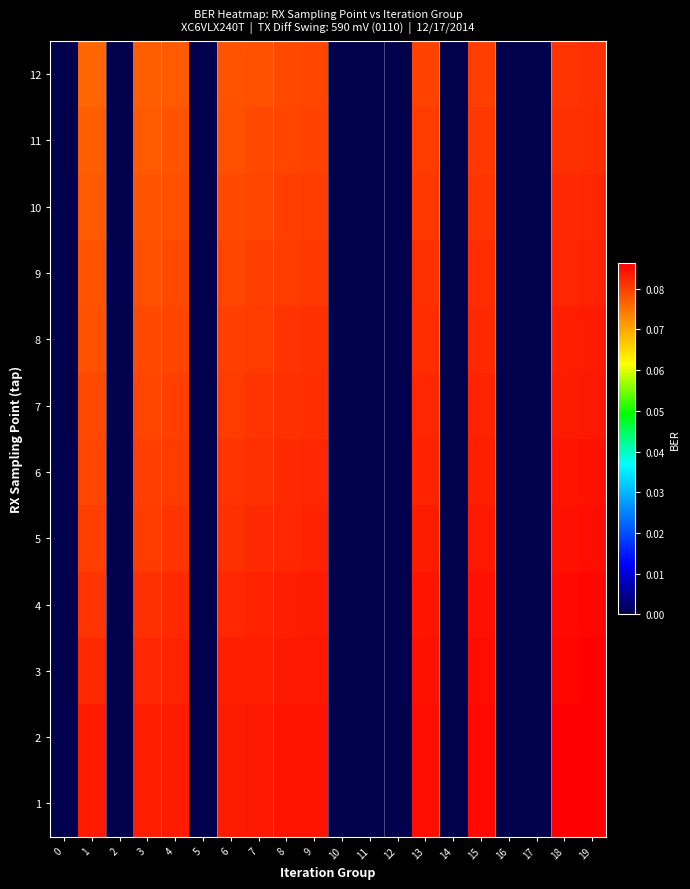

Reading right to left, transcribe all the data shown in this chart.

1: 19=0.1	18=0.1	17=0.0	16=0.0	15=0.1	14=0.0	13=0.1	12=0.0	11=0.0	10=0.0	9=0.1	8=0.1	7=0.1	6=0.1	5=0.0	4=0.1	3=0.1	2=0.0	1=0.1	0=0.0
2: 19=0.1	18=0.1	17=0.0	16=0.0	15=0.1	14=0.0	13=0.1	12=0.0	11=0.0	10=0.0	9=0.1	8=0.1	7=0.1	6=0.1	5=0.0	4=0.1	3=0.1	2=0.0	1=0.1	0=0.0
3: 19=0.1	18=0.1	17=0.0	16=0.0	15=0.1	14=0.0	13=0.1	12=0.0	11=0.0	10=0.0	9=0.1	8=0.1	7=0.1	6=0.1	5=0.0	4=0.1	3=0.1	2=0.0	1=0.1	0=0.0
4: 19=0.1	18=0.1	17=0.0	16=0.0	15=0.1	14=0.0	13=0.1	12=0.0	11=0.0	10=0.0	9=0.1	8=0.1	7=0.1	6=0.1	5=0.0	4=0.1	3=0.1	2=0.0	1=0.1	0=0.0
5: 19=0.1	18=0.1	17=0.0	16=0.0	15=0.1	14=0.0	13=0.1	12=0.0	11=0.0	10=0.0	9=0.1	8=0.1	7=0.1	6=0.1	5=0.0	4=0.1	3=0.1	2=0.0	1=0.1	0=0.0
6: 19=0.1	18=0.1	17=0.0	16=0.0	15=0.1	14=0.0	13=0.1	12=0.0	11=0.0	10=0.0	9=0.1	8=0.1	7=0.1	6=0.1	5=0.0	4=0.1	3=0.1	2=0.0	1=0.1	0=0.0
7: 19=0.1	18=0.1	17=0.0	16=0.0	15=0.1	14=0.0	13=0.1	12=0.0	11=0.0	10=0.0	9=0.1	8=0.1	7=0.1	6=0.1	5=0.0	4=0.1	3=0.1	2=0.0	1=0.1	0=0.0
8: 19=0.1	18=0.1	17=0.0	16=0.0	15=0.1	14=0.0	13=0.1	12=0.0	11=0.0	10=0.0	9=0.1	8=0.1	7=0.1	6=0.1	5=0.0	4=0.1	3=0.1	2=0.0	1=0.1	0=0.0
9: 19=0.1	18=0.1	17=0.0	16=0.0	15=0.1	14=0.0	13=0.1	12=0.0	11=0.0	10=0.0	9=0.1	8=0.1	7=0.1	6=0.1	5=0.0	4=0.1	3=0.1	2=0.0	1=0.1	0=0.0
10: 19=0.1	18=0.1	17=0.0	16=0.0	15=0.1	14=0.0	13=0.1	12=0.0	11=0.0	10=0.0	9=0.1	8=0.1	7=0.1	6=0.1	5=0.0	4=0.1	3=0.1	2=0.0	1=0.1	0=0.0
11: 19=0.1	18=0.1	17=0.0	16=0.0	15=0.1	14=0.0	13=0.1	12=0.0	11=0.0	10=0.0	9=0.1	8=0.1	7=0.1	6=0.1	5=0.0	4=0.1	3=0.1	2=0.0	1=0.1	0=0.0
12: 19=0.1	18=0.1	17=0.0	16=0.0	15=0.1	14=0.0	13=0.1	12=0.0	11=0.0	10=0.0	9=0.1	8=0.1	7=0.1	6=0.1	5=0.0	4=0.1	3=0.1	2=0.0	1=0.1	0=0.0